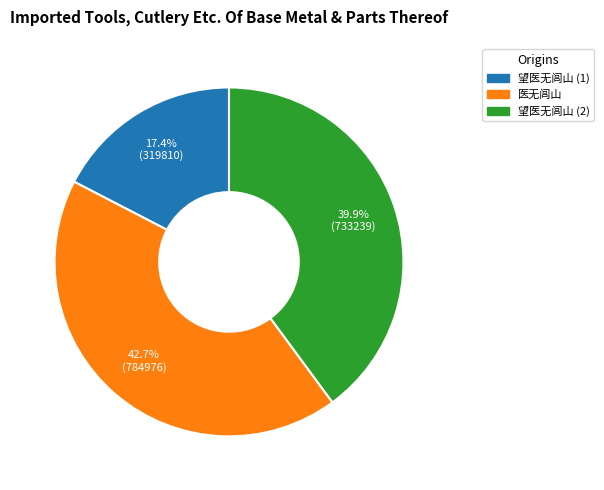

Is there a majority slice in this chart?

No